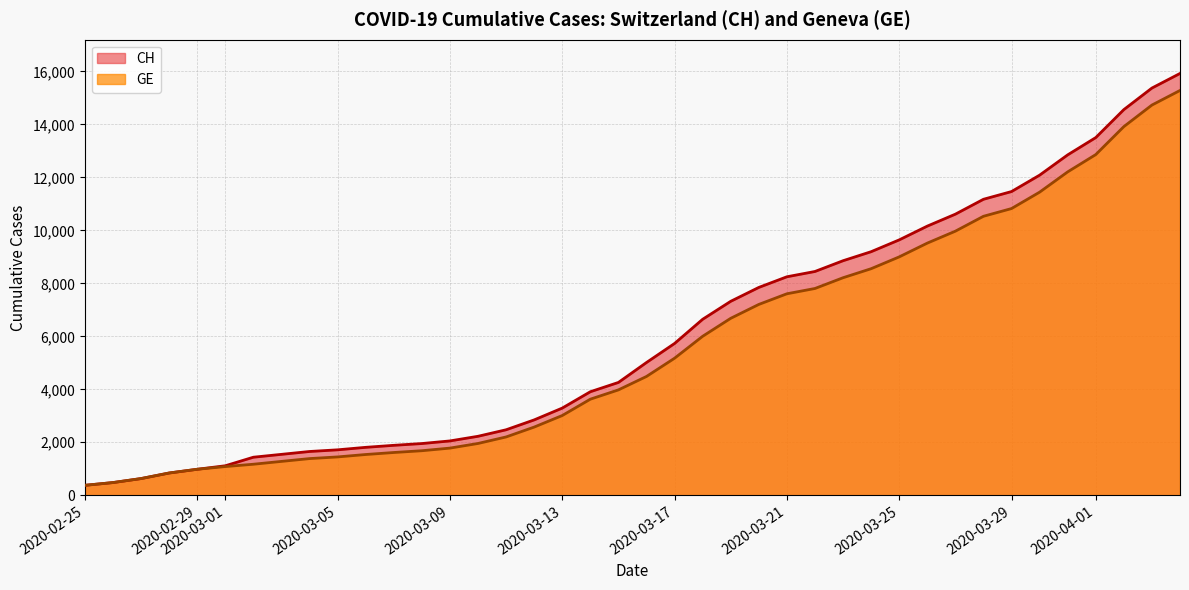

What is the minimum value for CH?

375